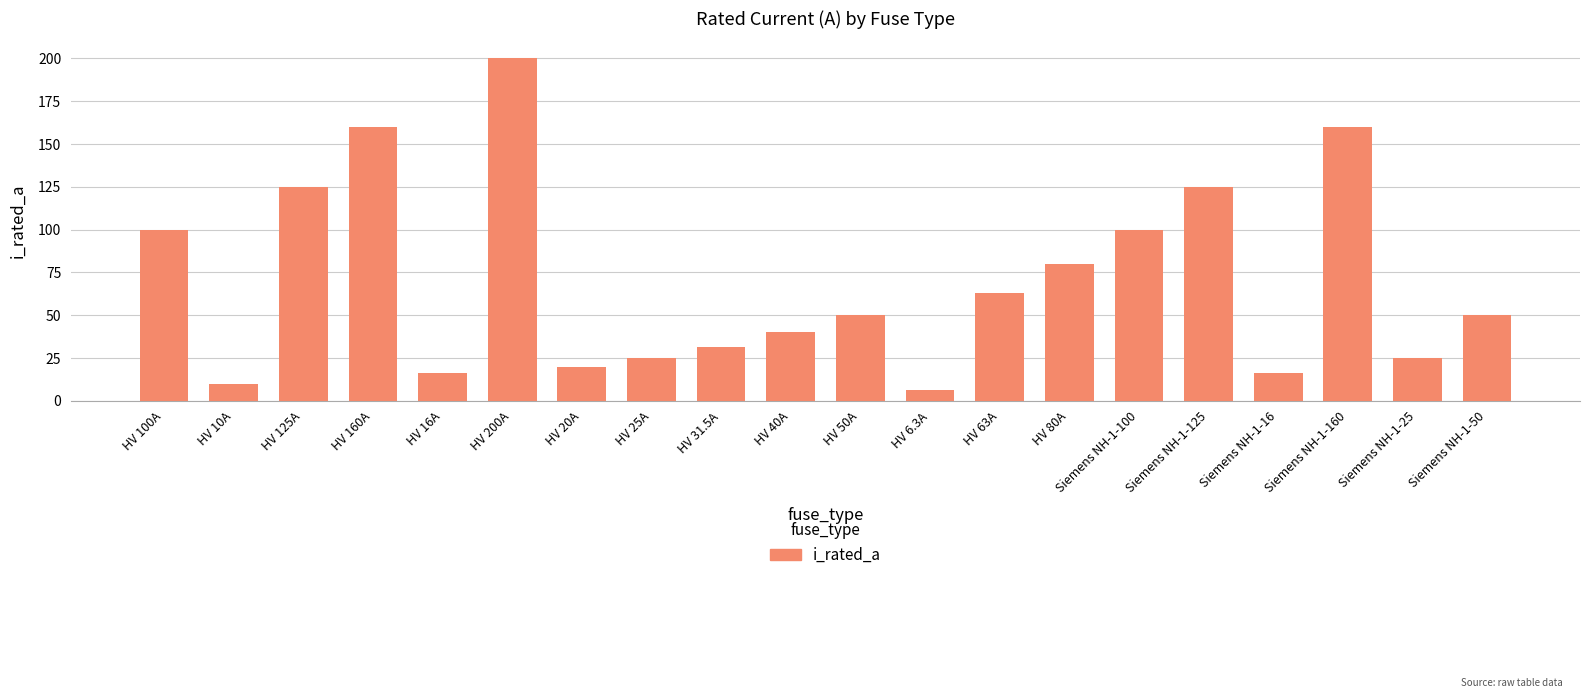

Which category has the highest value across all series?

HV 200A